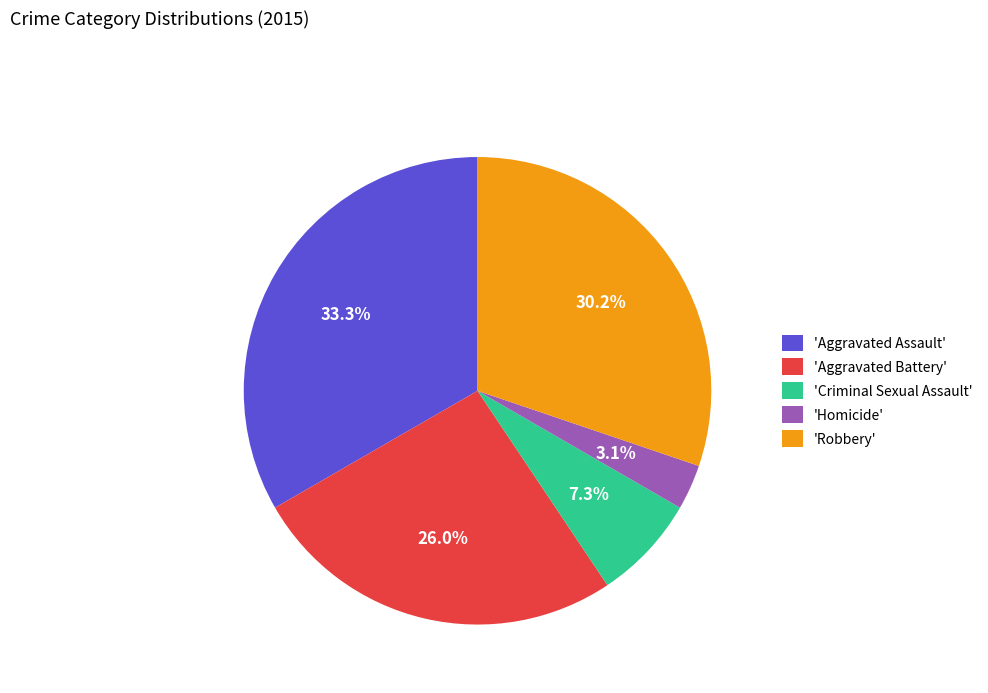

Does 'Aggravated Assault' represent more than half of the total?

No